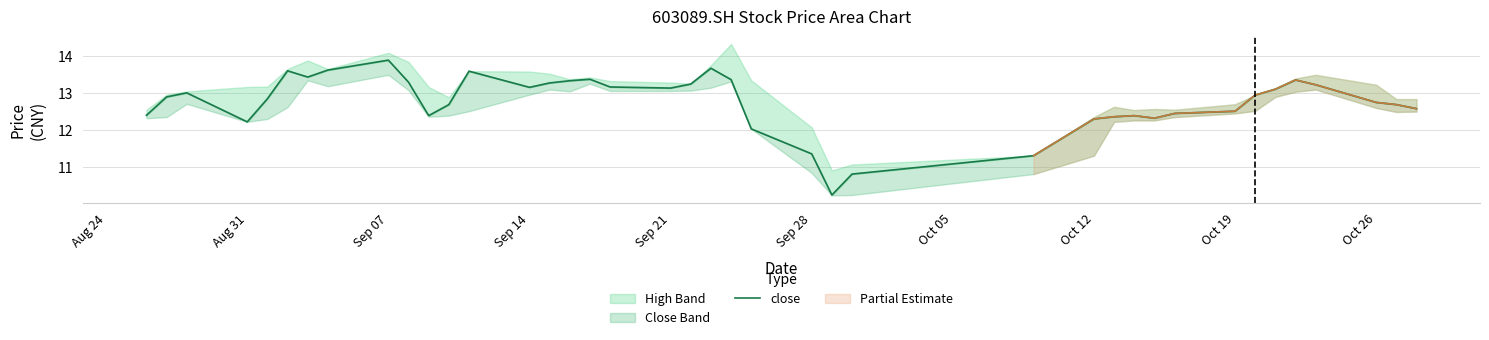

Is it true that the value at 35 is 3.8?

False